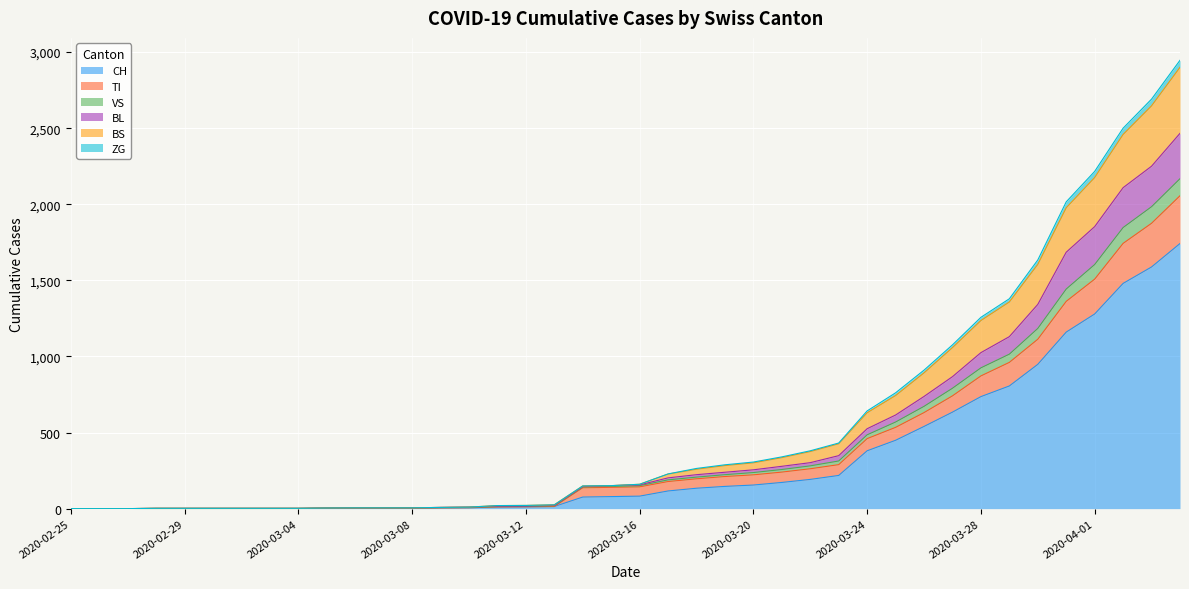

Which category has the lowest value in the BS series?

2020-02-25